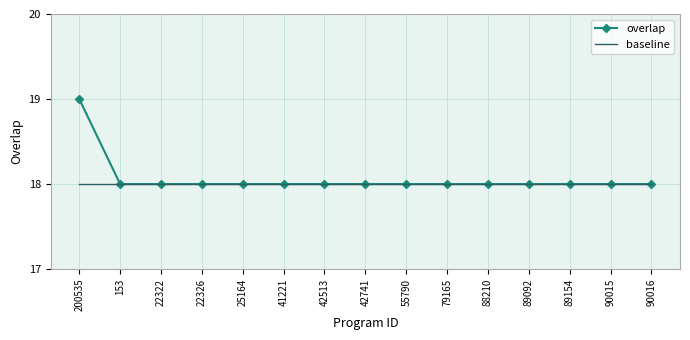

Rank the series at 200535 from highest to lowest value.

overlap, baseline